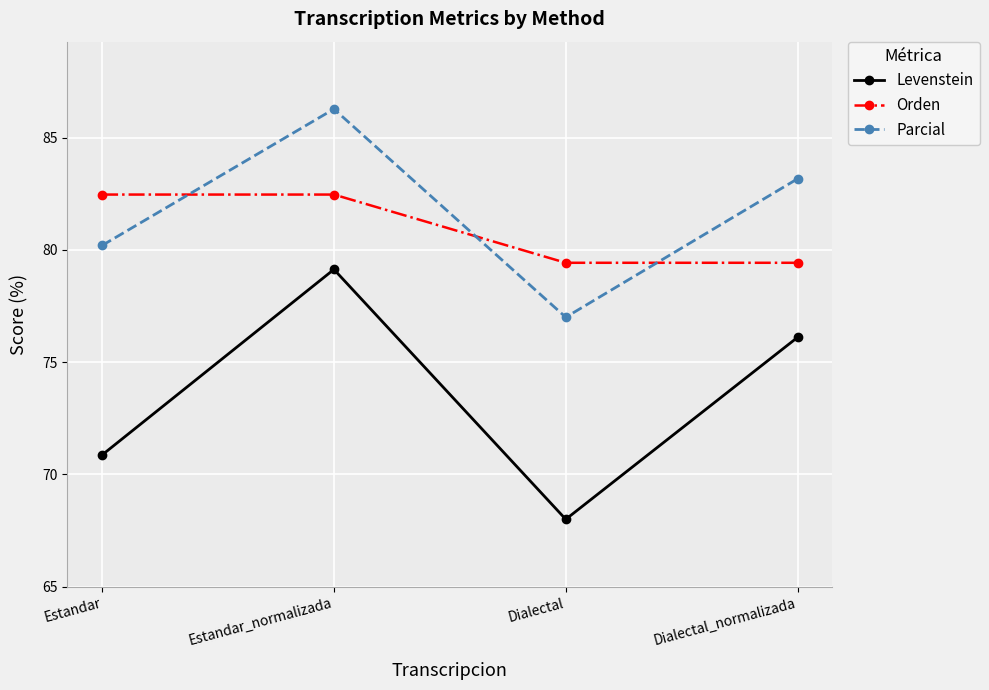

Between Estandar and Estandar_normalizada, which series saw the biggest shift?

Levenstein